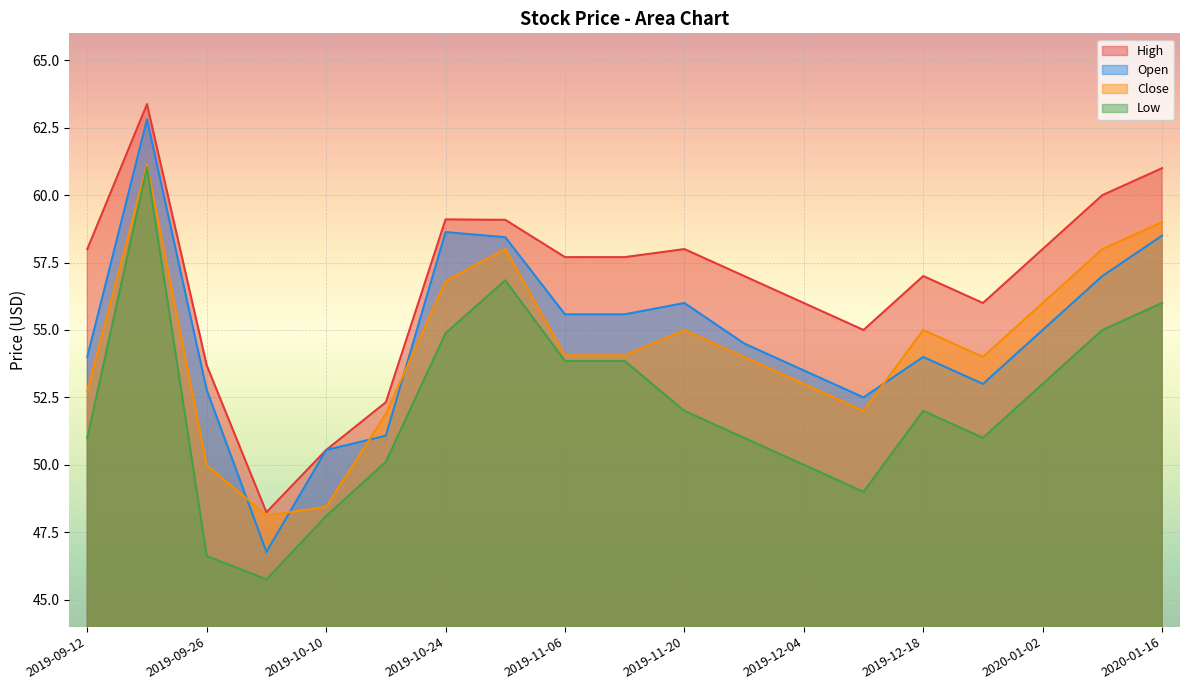

Reading left to right, list all the values displayed in this chart.

High: 2019-09-12=58.0	2019-09-19=63.4	2019-09-26=53.7	2019-10-03=48.2	2019-10-10=50.5	2019-10-17=52.3	2019-10-24=59.1	2019-10-31=59.1	2019-11-06=57.7	2019-11-13=57.7	2019-11-20=58.0	2019-11-27=57.0	2019-12-04=56.0	2019-12-11=55.0	2019-12-18=57.0	2019-12-26=56.0	2020-01-02=58.0	2020-01-09=60.0	2020-01-16=61.0
Close: 2019-09-12=52.8	2019-09-19=61.1	2019-09-26=50.0	2019-10-03=48.1	2019-10-10=48.4	2019-10-17=51.9	2019-10-24=56.8	2019-10-31=58.0	2019-11-06=54.1	2019-11-13=54.1	2019-11-20=55.0	2019-11-27=54.0	2019-12-04=53.0	2019-12-11=52.0	2019-12-18=55.0	2019-12-26=54.0	2020-01-02=56.0	2020-01-09=58.0	2020-01-16=59.0
Low: 2019-09-12=51.0	2019-09-19=61.0	2019-09-26=46.6	2019-10-03=45.8	2019-10-10=48.1	2019-10-17=50.1	2019-10-24=54.9	2019-10-31=56.8	2019-11-06=53.8	2019-11-13=53.8	2019-11-20=52.0	2019-11-27=51.0	2019-12-04=50.0	2019-12-11=49.0	2019-12-18=52.0	2019-12-26=51.0	2020-01-02=53.0	2020-01-09=55.0	2020-01-16=56.0
Open: 2019-09-12=54.0	2019-09-19=62.8	2019-09-26=52.8	2019-10-03=46.8	2019-10-10=50.5	2019-10-17=51.1	2019-10-24=58.6	2019-10-31=58.4	2019-11-06=55.6	2019-11-13=55.6	2019-11-20=56.0	2019-11-27=54.5	2019-12-04=53.5	2019-12-11=52.5	2019-12-18=54.0	2019-12-26=53.0	2020-01-02=55.0	2020-01-09=57.0	2020-01-16=58.5